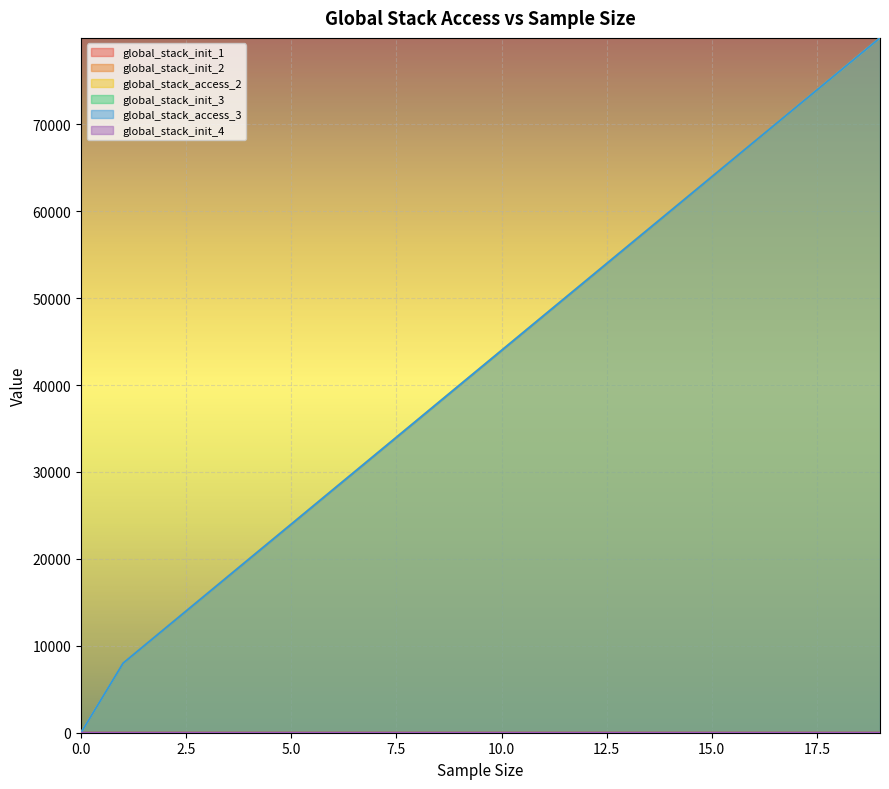

Which series has the widest spread of values?

global_stack_access_2